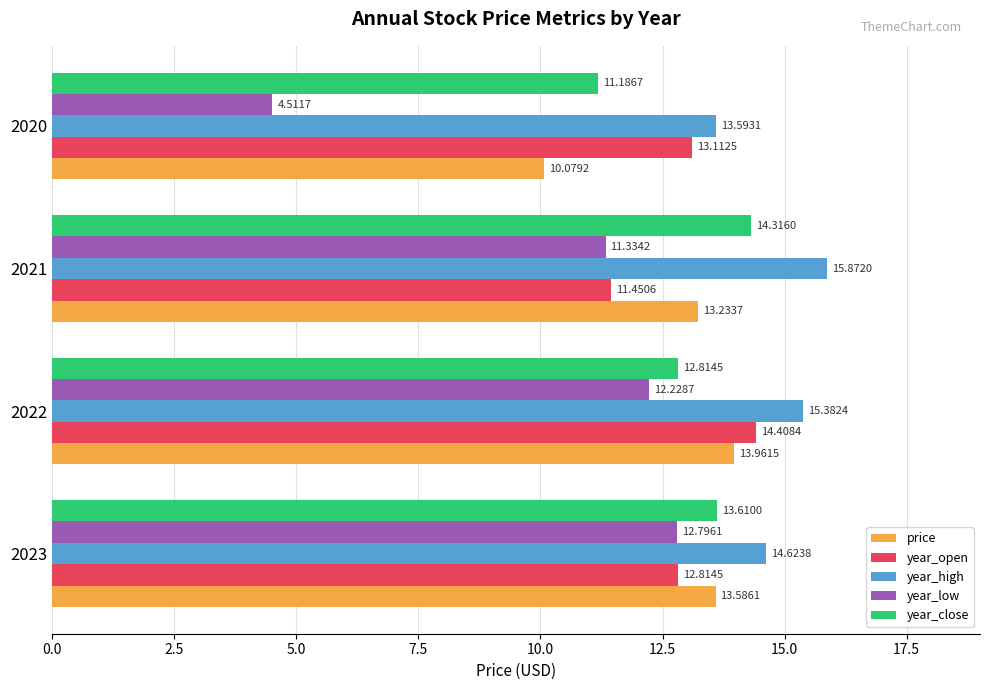

Which series has the largest total across all categories?

year_high